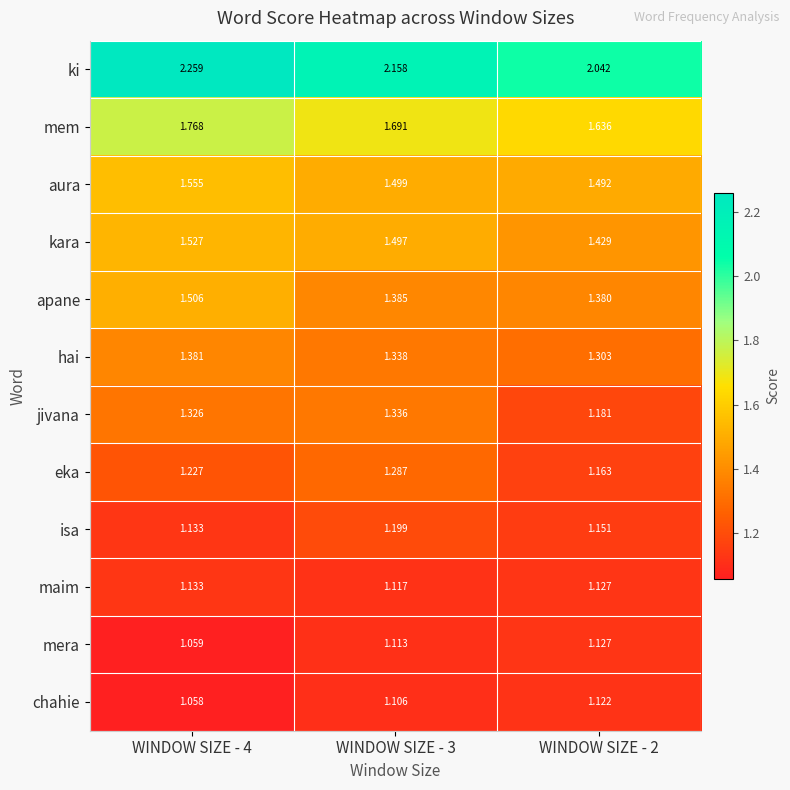

Which series has the largest total across all categories?

ki